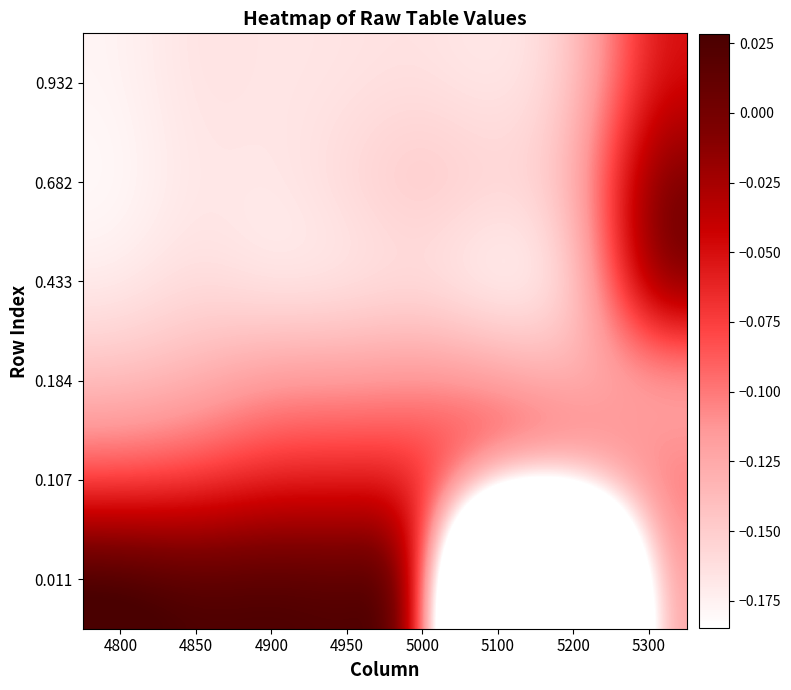

How many categories are shown in the chart?

8